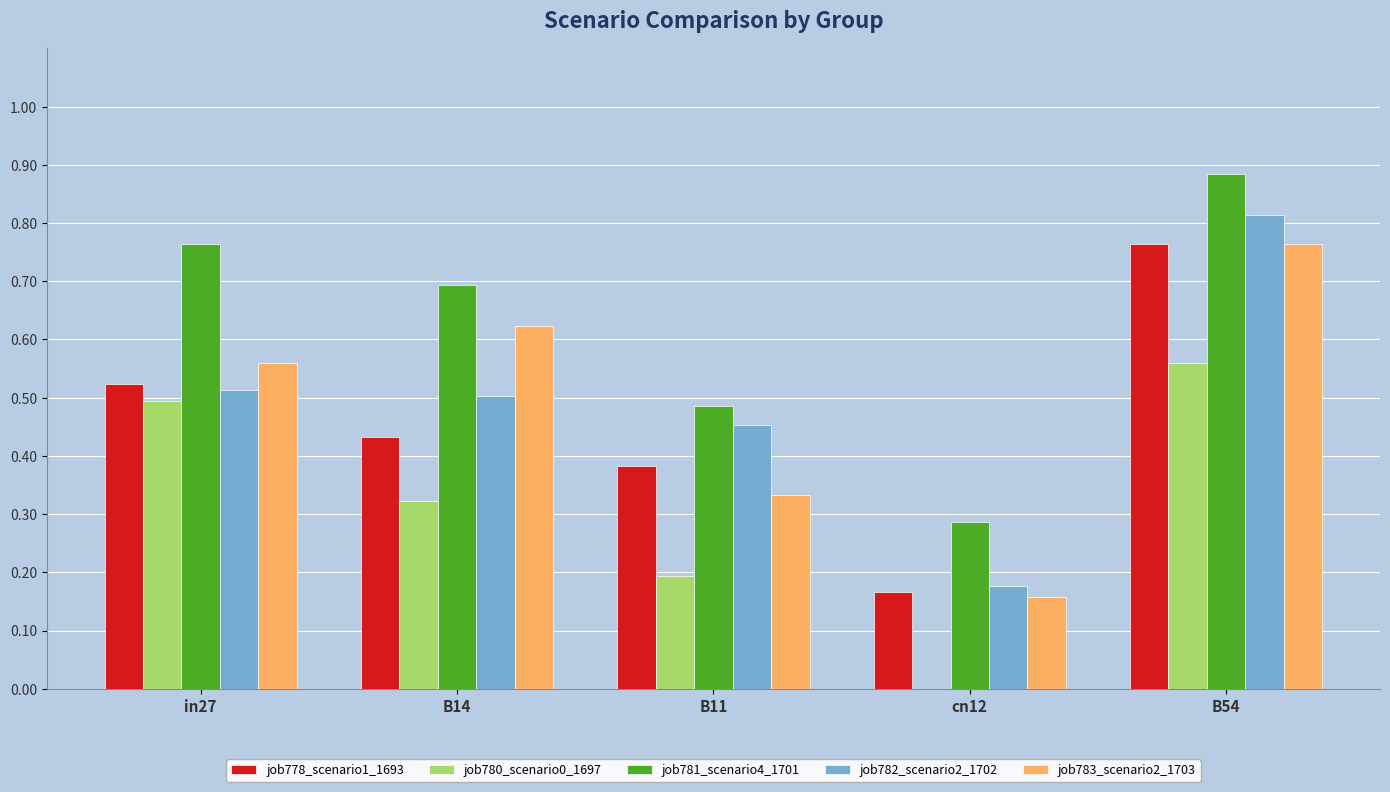

At which category is the sum across all series the highest?

B54